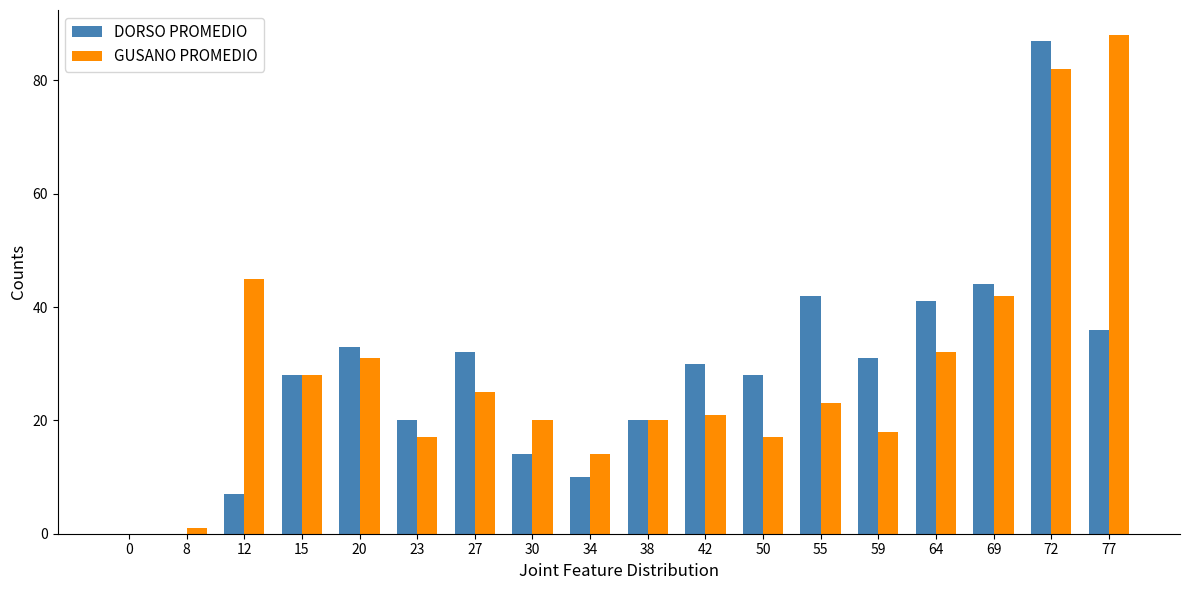

How many series are shown in this chart?

2